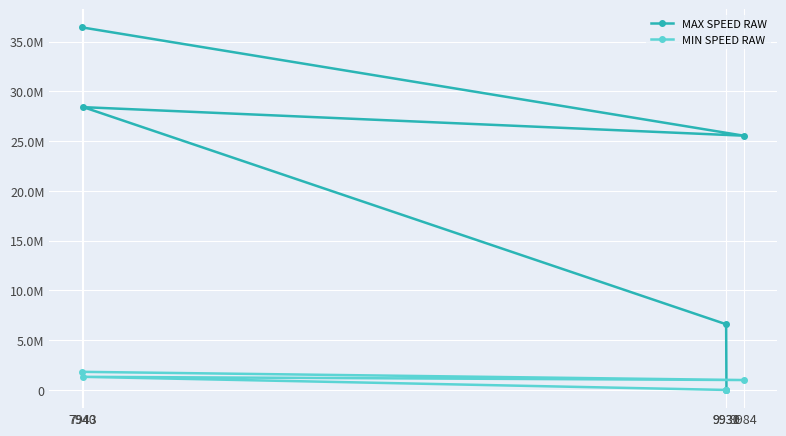

The MIN SPEED RAW series shows 559889.1 at 7940. True or false?

False